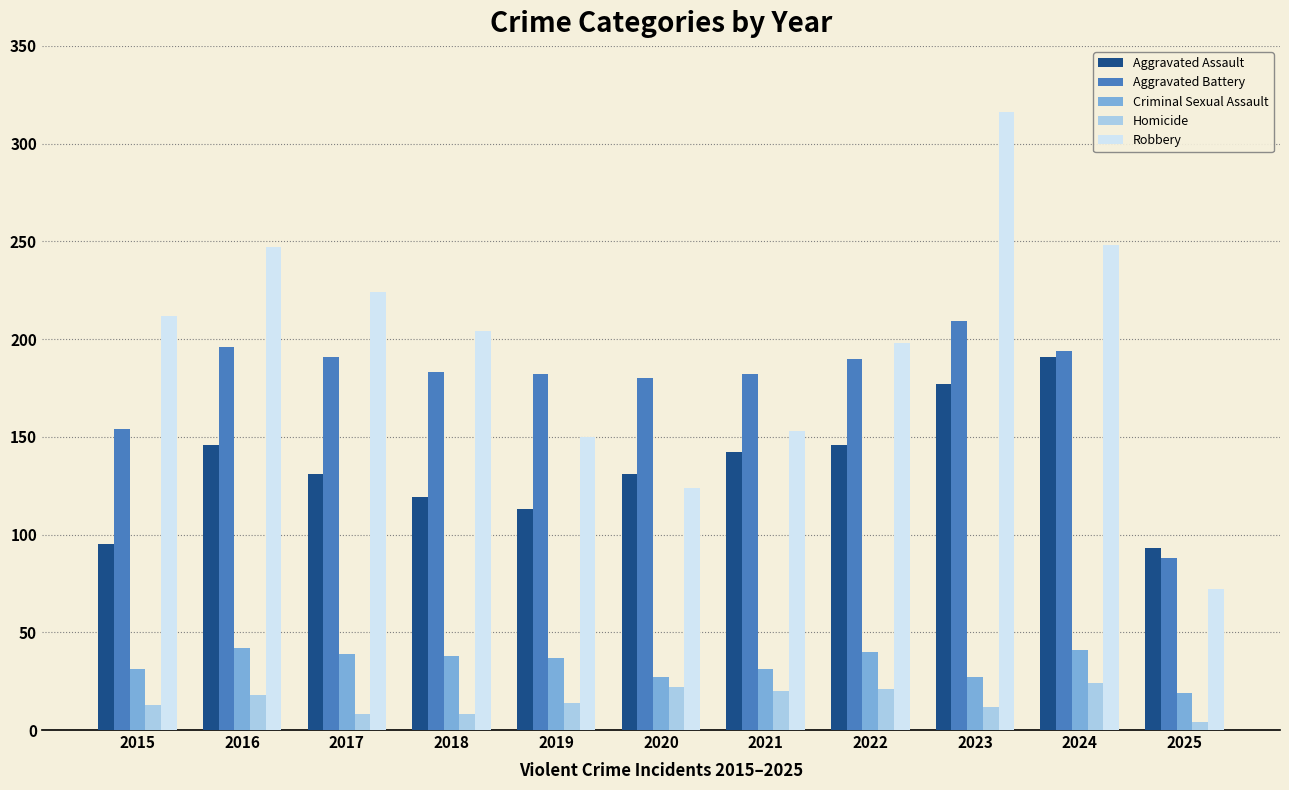

What is the value of the Homicide bar at the 8th from the left?

21